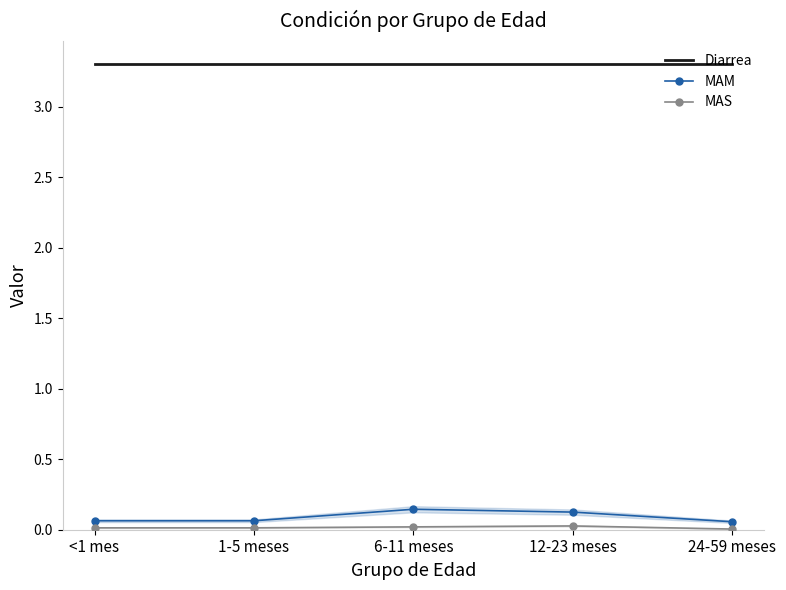

At which label does MAM reach its minimum?

24-59 meses